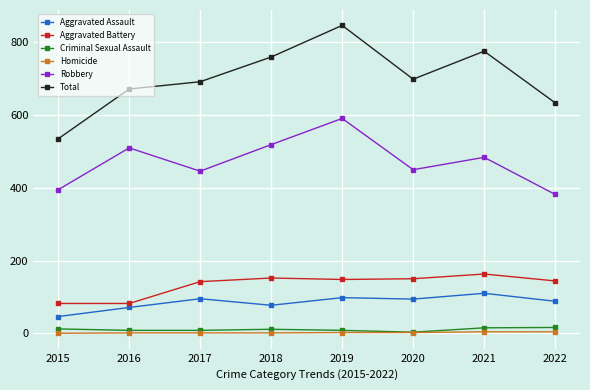

Which series has the widest spread of values?

Total